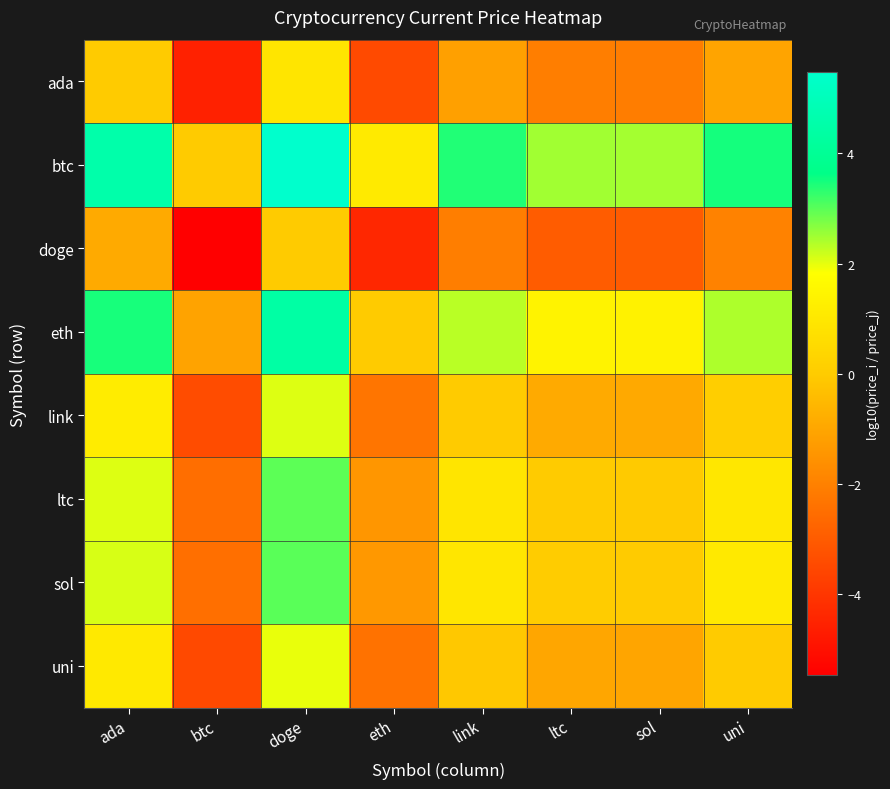

At uni, list the series in order from largest to smallest.

btc, eth, sol, ltc, link, uni, ada, doge